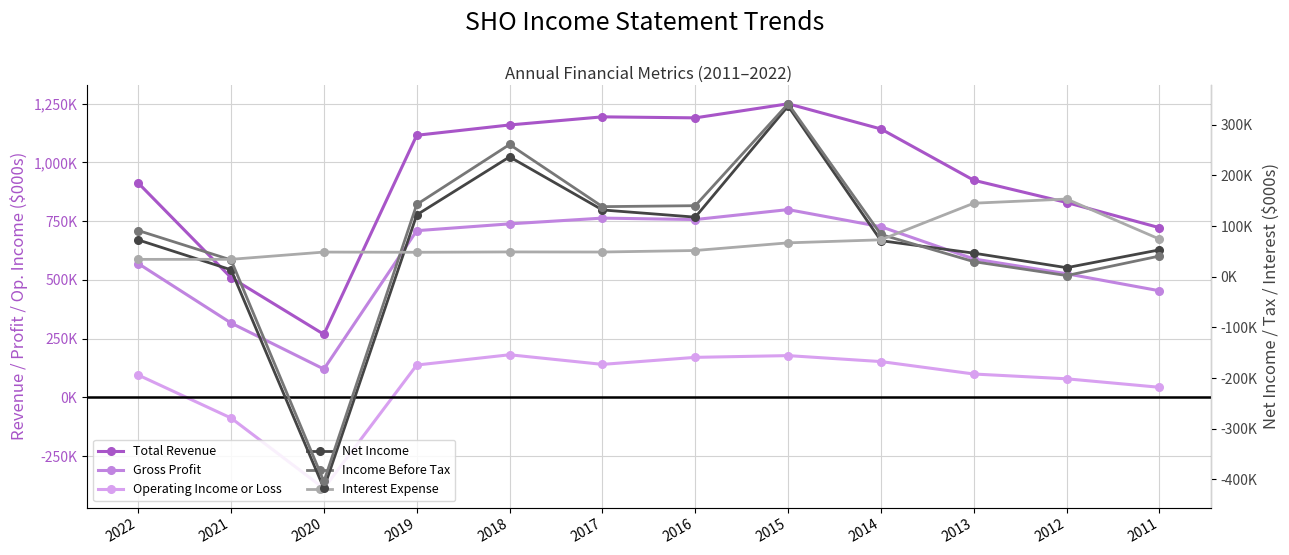

True or false: Income Before Tax has a value of 13437 at 2013.

False